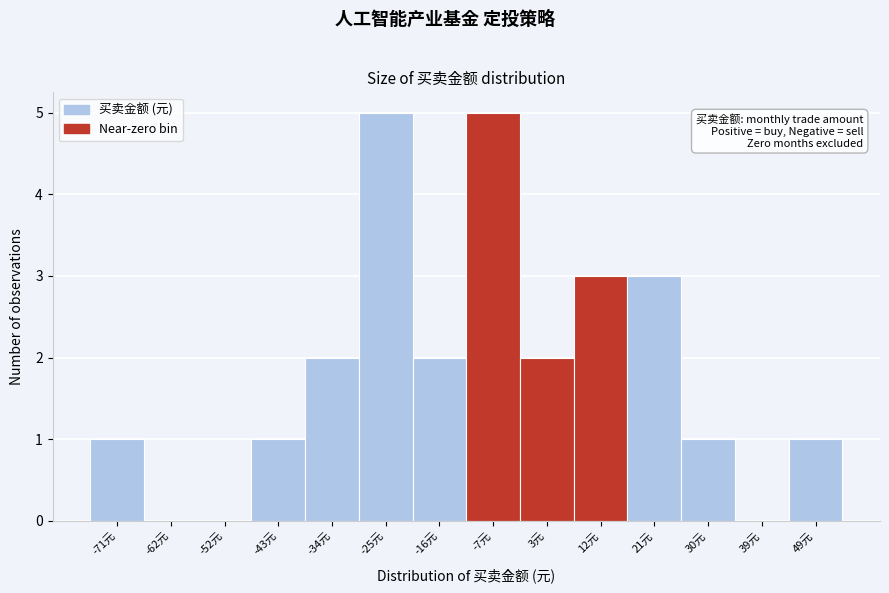

Reading right to left, what are all the values shown in this chart?

49元=1	39元=0	30元=1	21元=3	12元=3	3元=2	-7元=5	-16元=2	-25元=5	-34元=2	-43元=1	-52元=0	-62元=0	-71元=1